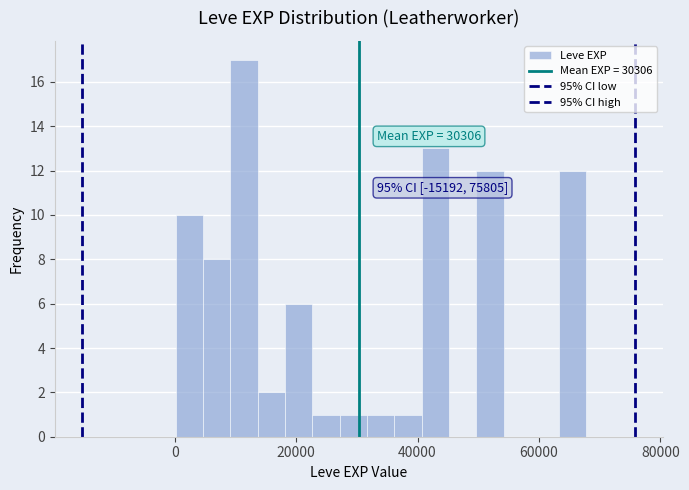

Read against the x-axis, roughly where is the centre of the tallest bar?

12000